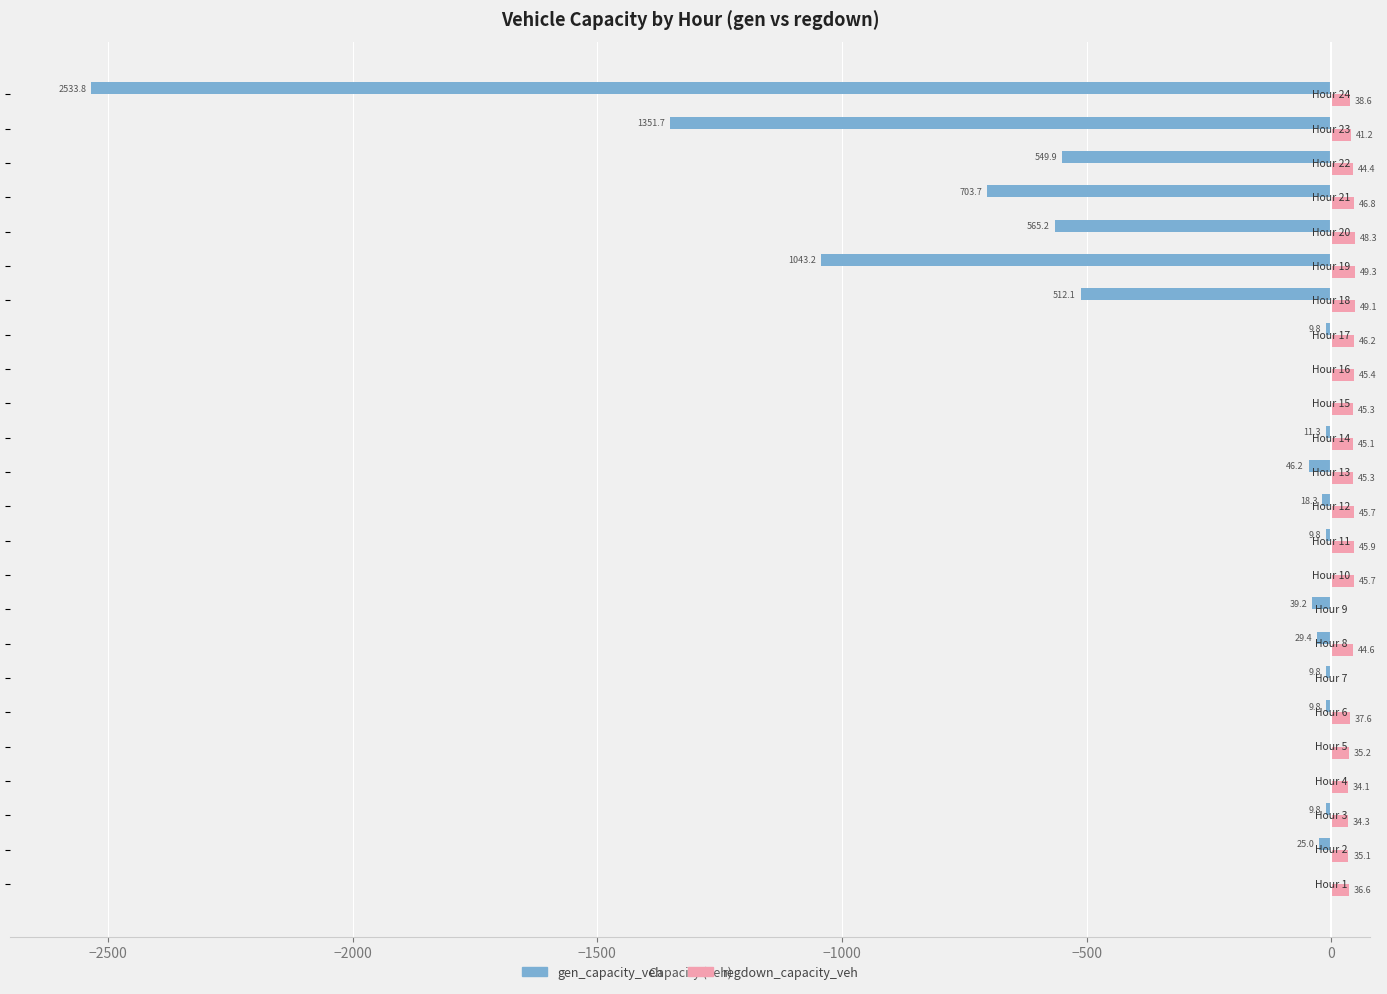

Which series has the largest total across all categories?

regdown_capacity_veh